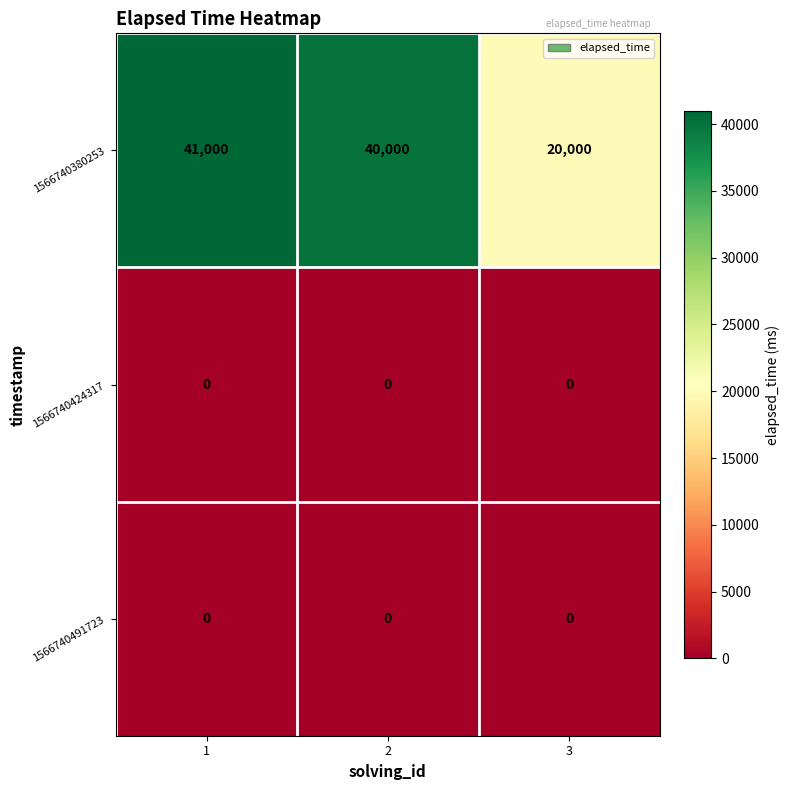

Count the number of data series in this chart.

3